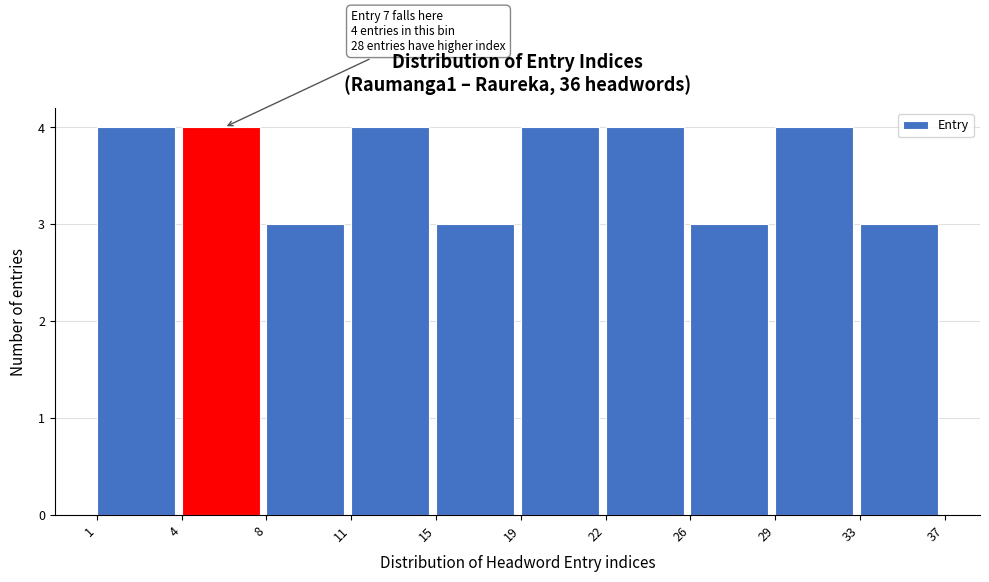

Reading right to left, list all the values displayed in this chart.

33=3	29=4	26=3	22=4	19=4	15=3	11=4	8=3	4=4	1=4